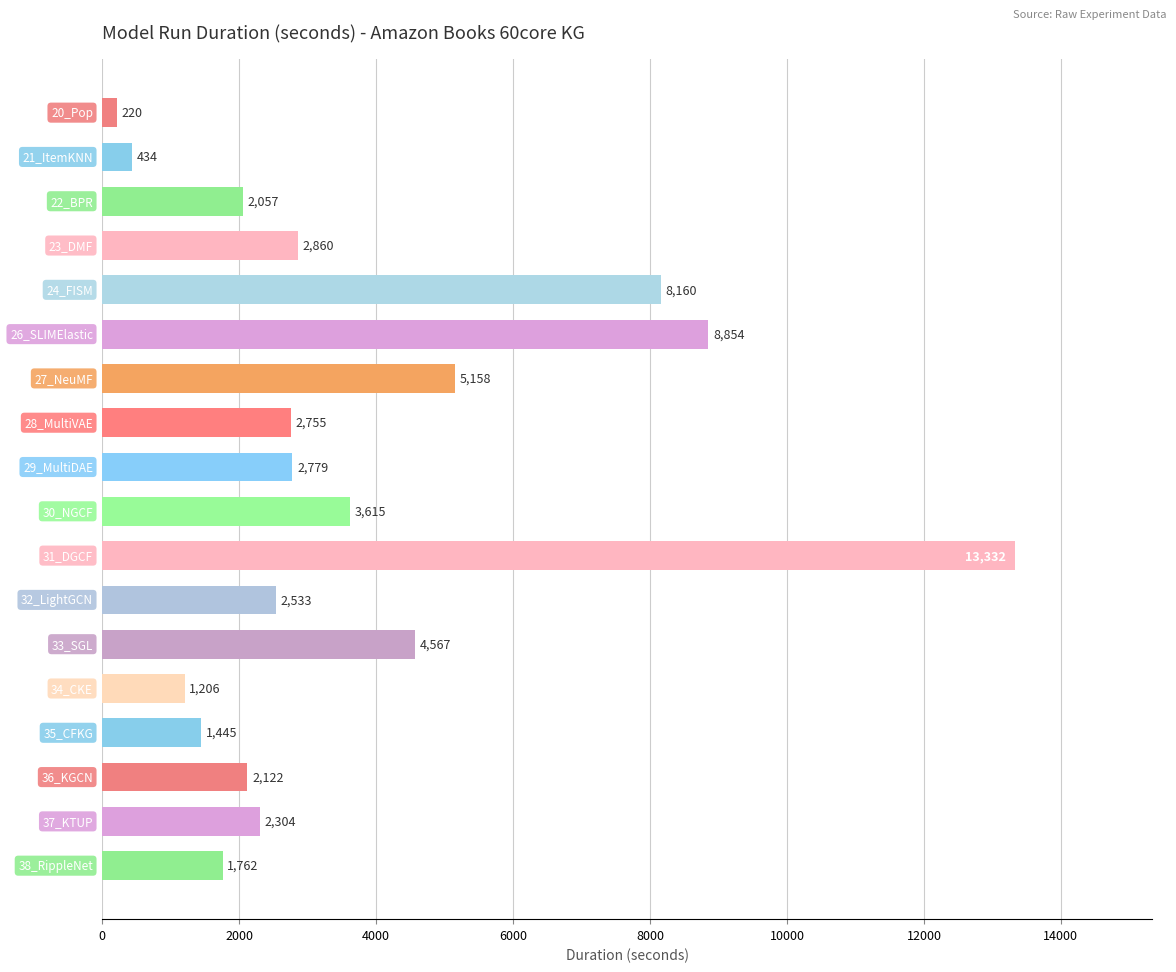

How many data points does each series have?

18